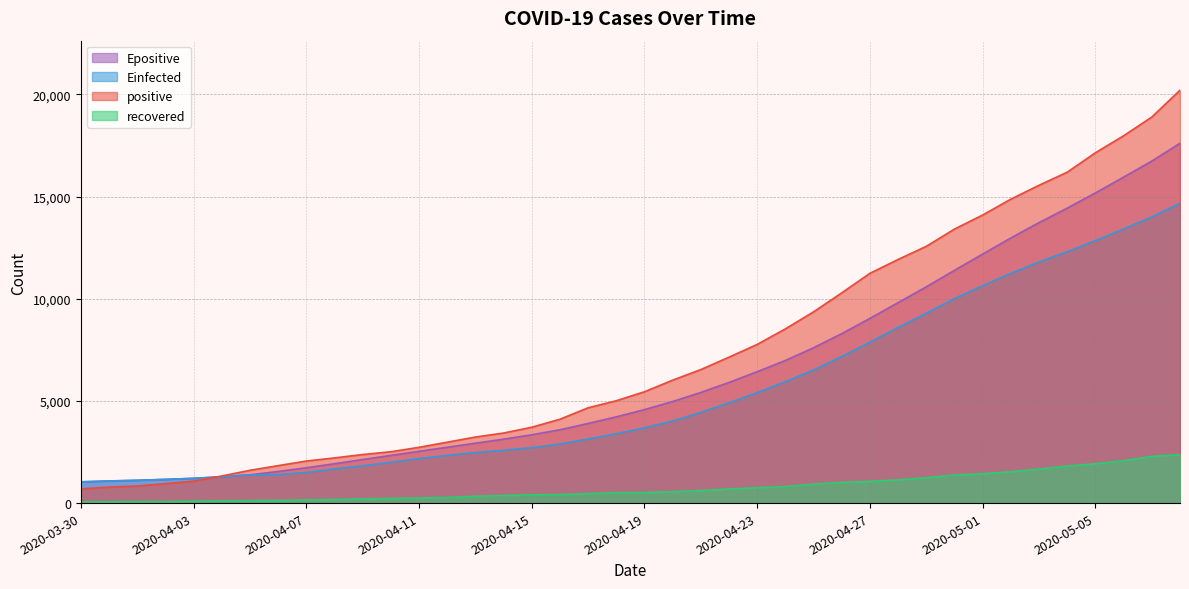

What is the sum of all positive values?

293224.0